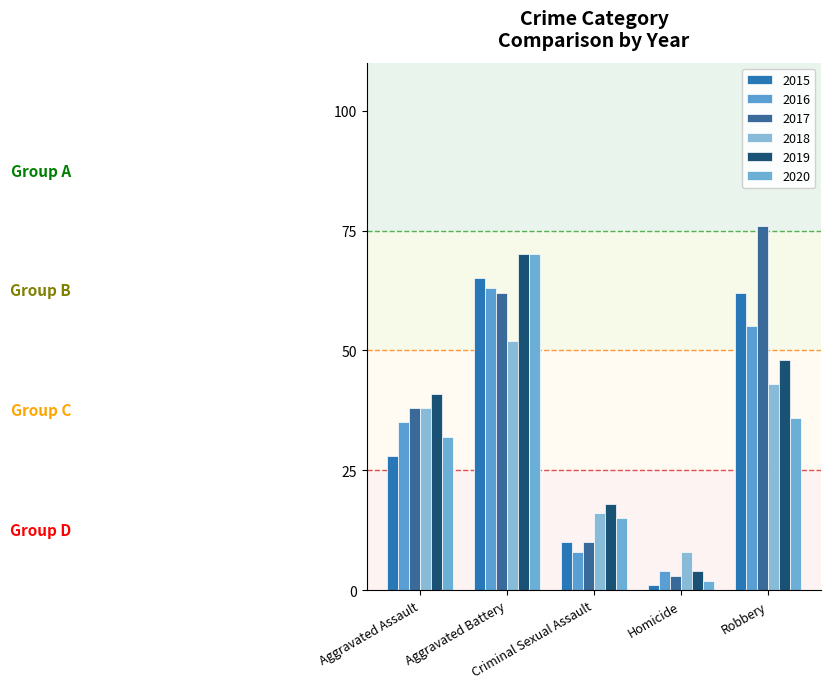

Which category has the highest value in the 2020 series?

Aggravated Battery